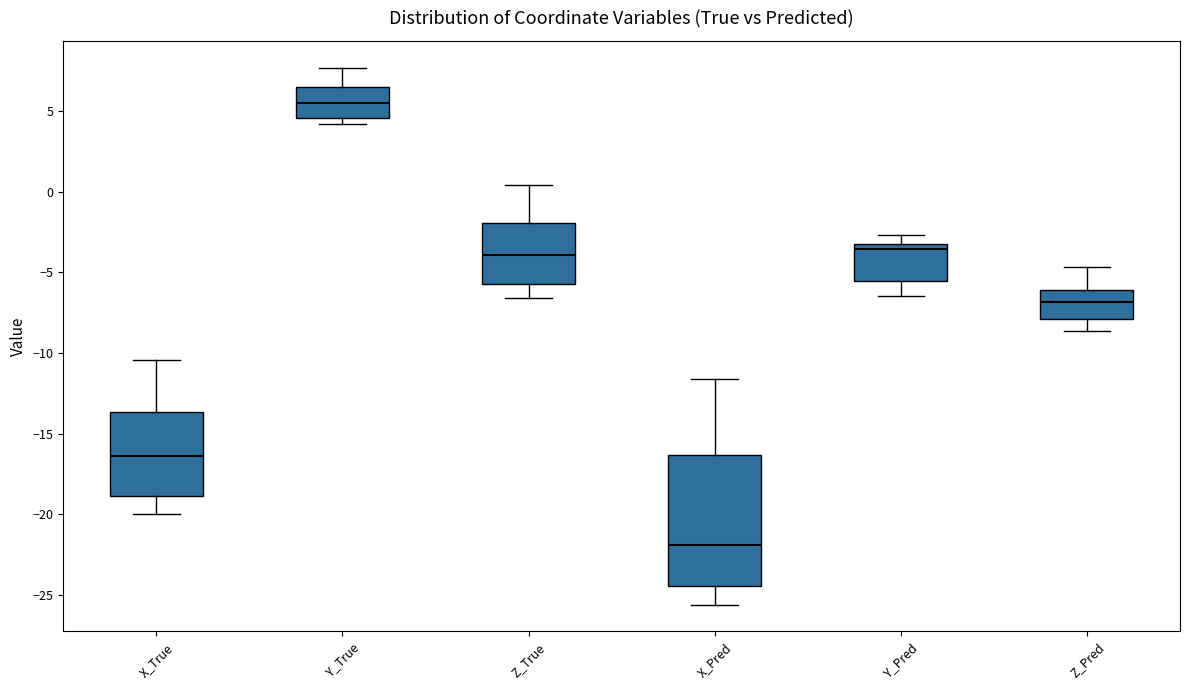

Where is the lower edge of the box for X_Pred on the y-axis? The values are not printed on the chart, so give them approximately, as read against the axis.

-24.5